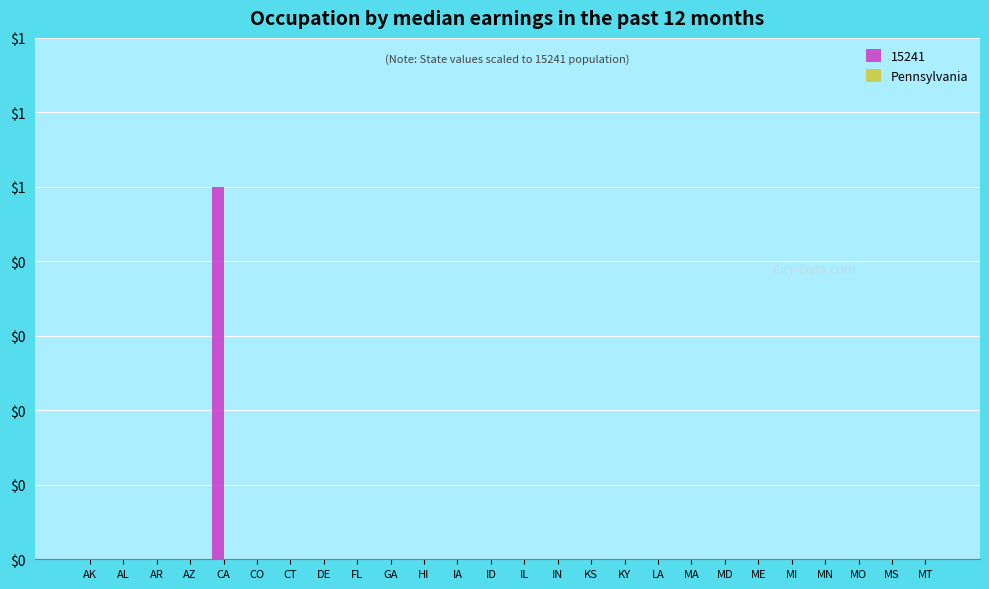

Are the bars horizontal?

No